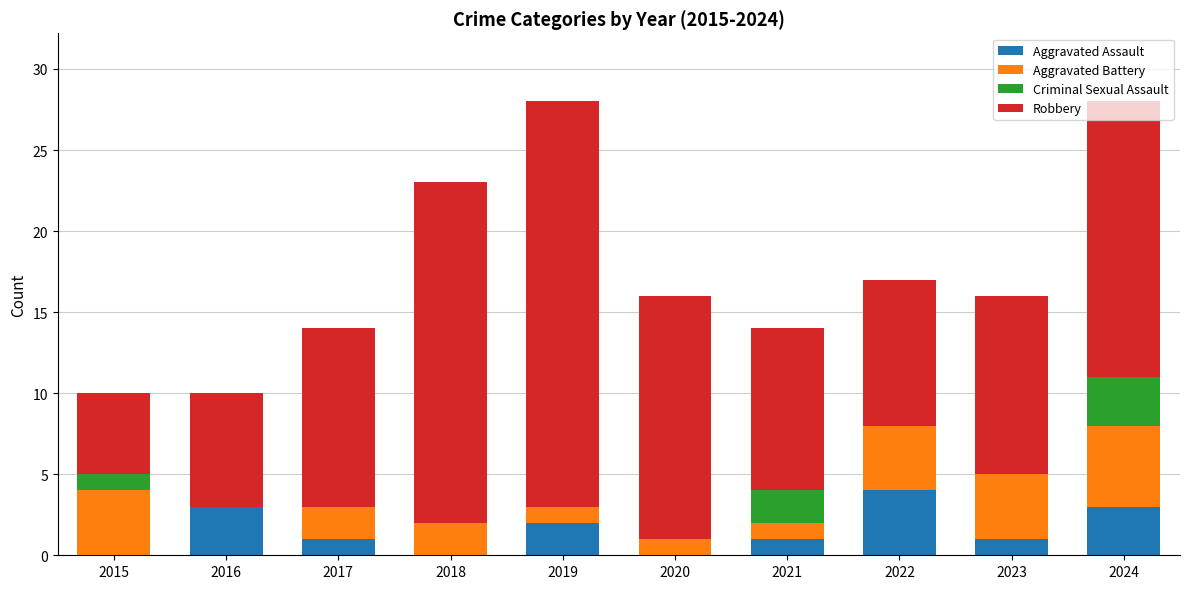

What is the total value across all series at 2024?

28